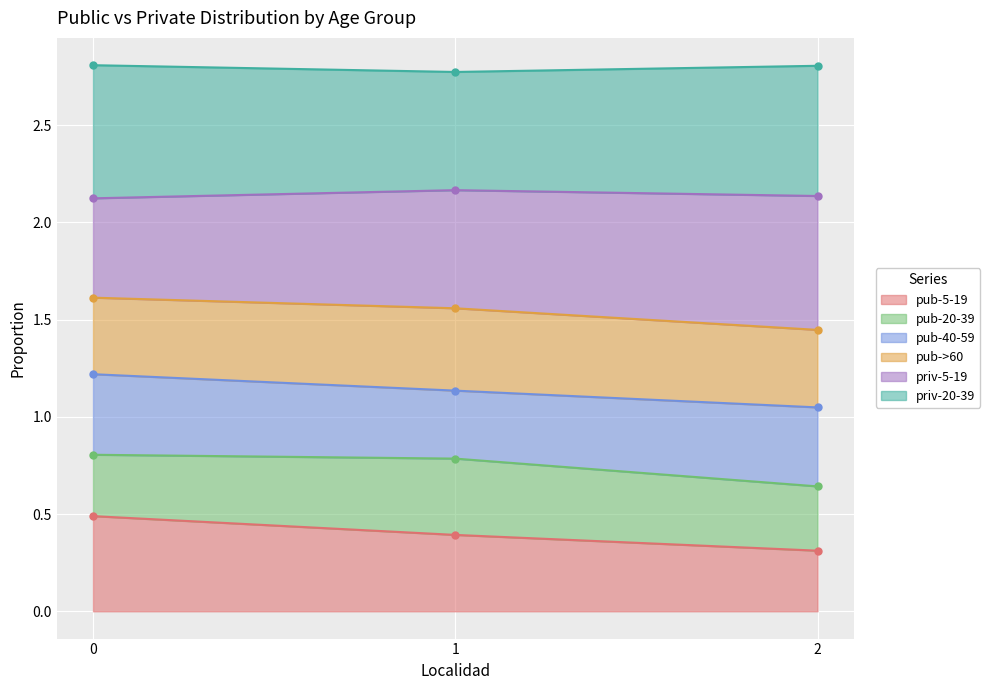

The pub-5-19 series shows 0.1 at 0. True or false?

False